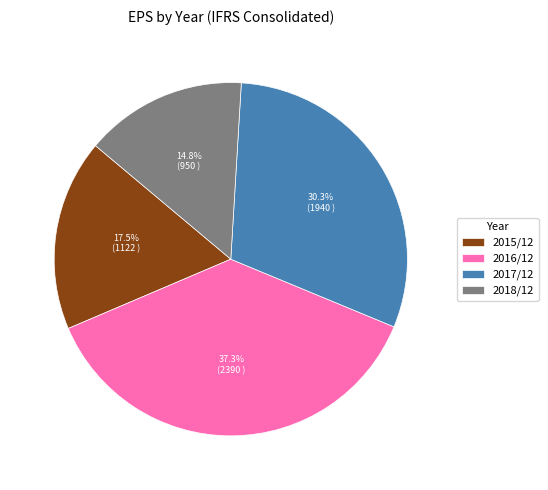

To the nearest percent, what is the combined percentage of 2016/12 and 2015/12?

55%